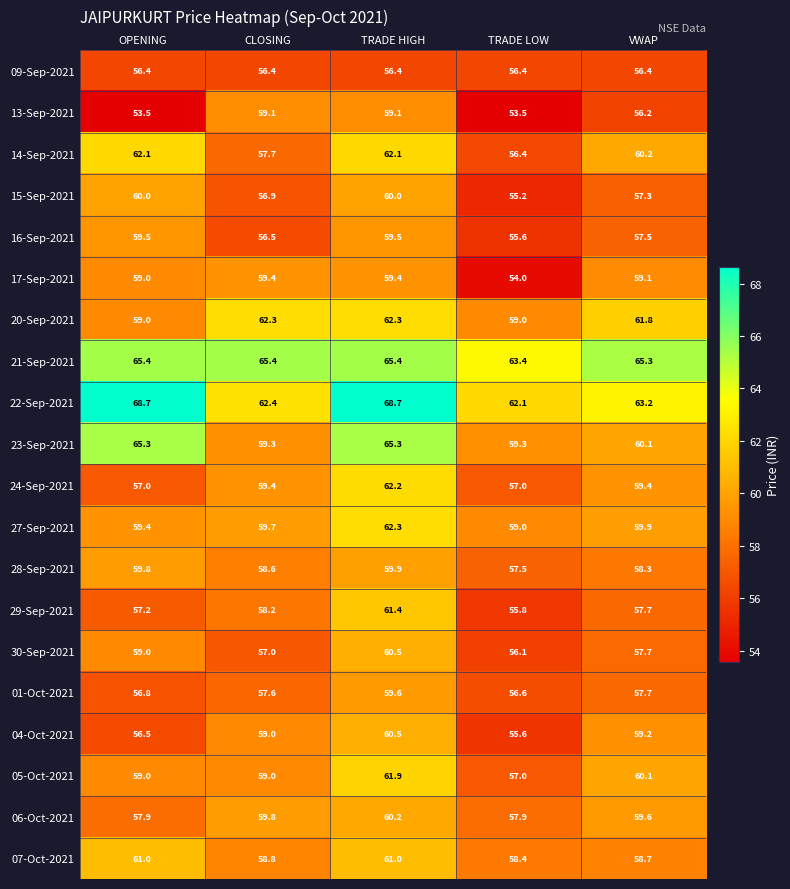

Is the value of 23-Sep-2021 at TRADE HIGH greater than the value of 22-Sep-2021 at TRADE HIGH?

No